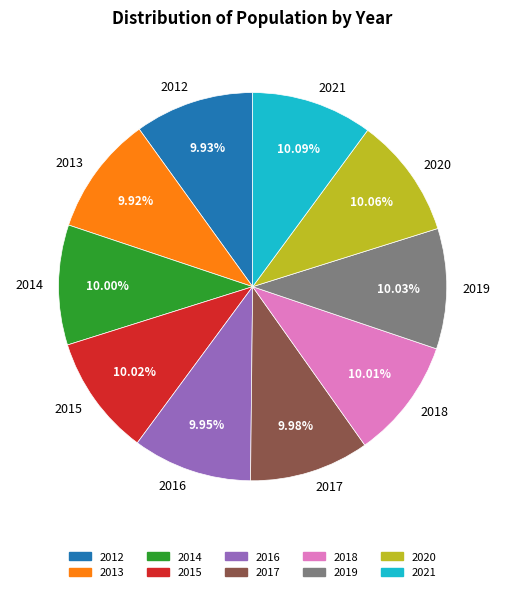

What percentage is the 2018 slice, to the nearest percent?

10%